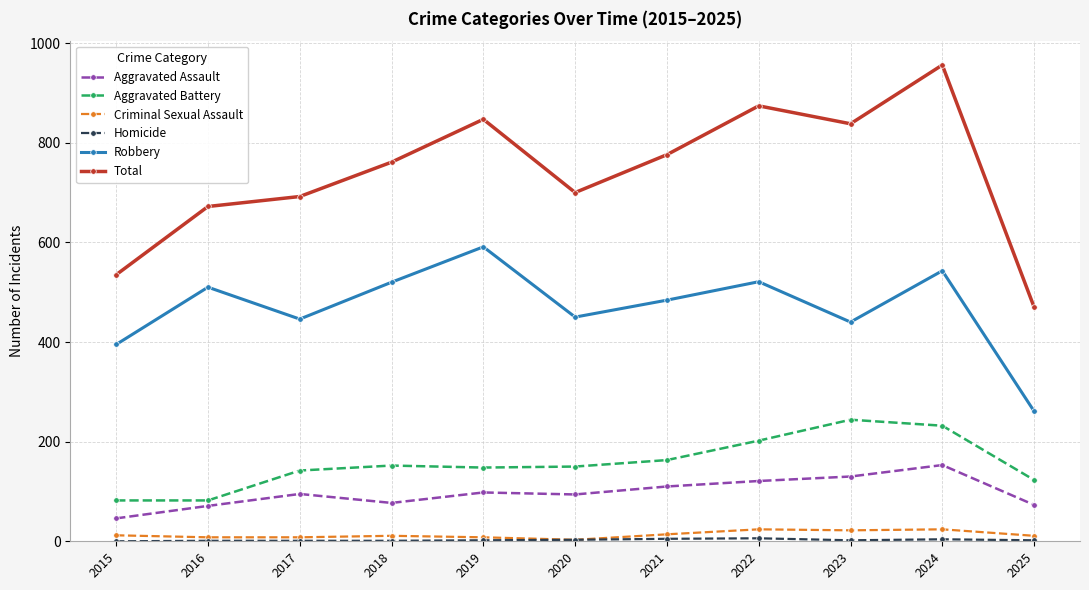

What is the approximate value of Criminal Sexual Assault at 2024?

24